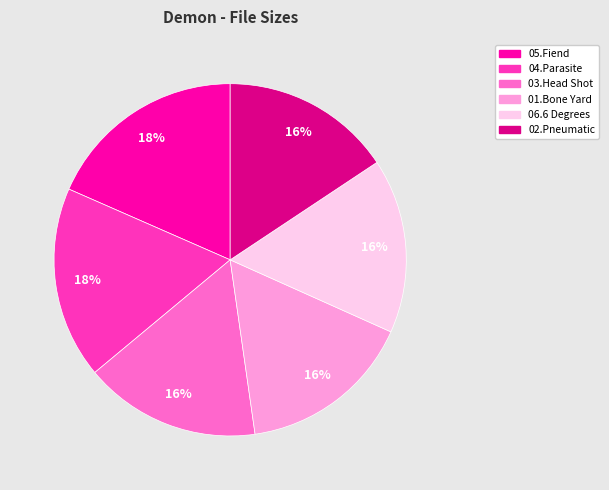

True or false: 04.Parasite accounts for 18% of the total.

True